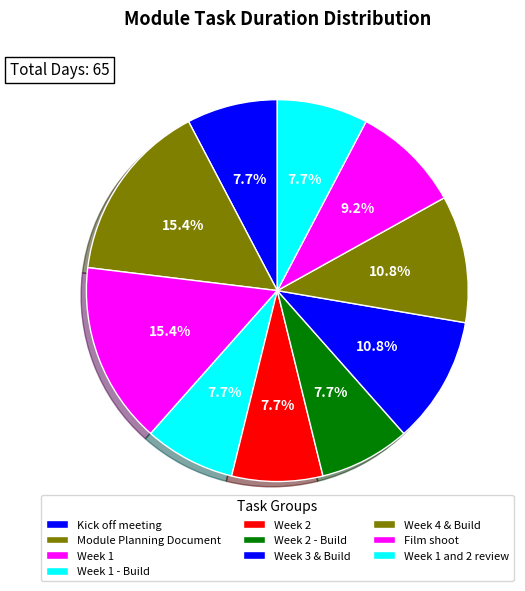

Which slice is the smallest?

Week 1 and 2 review